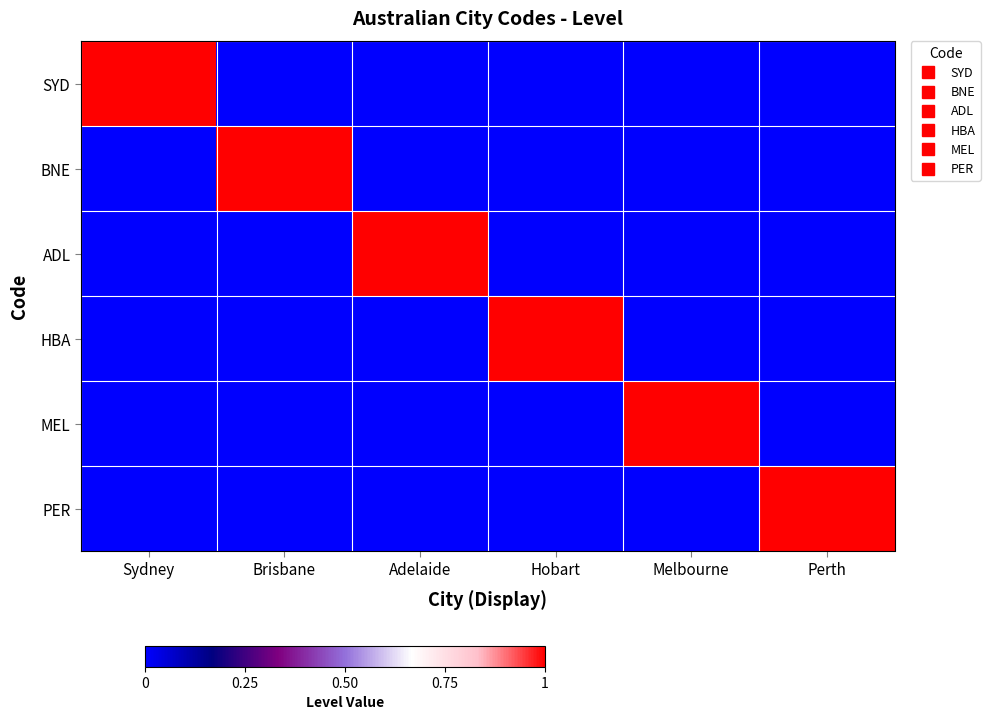

Reading left to right, what are all the values shown in this chart?

SYD: Sydney=1	Brisbane=0	Adelaide=0	Hobart=0	Melbourne=0	Perth=0
BNE: Sydney=0	Brisbane=1	Adelaide=0	Hobart=0	Melbourne=0	Perth=0
ADL: Sydney=0	Brisbane=0	Adelaide=1	Hobart=0	Melbourne=0	Perth=0
HBA: Sydney=0	Brisbane=0	Adelaide=0	Hobart=1	Melbourne=0	Perth=0
MEL: Sydney=0	Brisbane=0	Adelaide=0	Hobart=0	Melbourne=1	Perth=0
PER: Sydney=0	Brisbane=0	Adelaide=0	Hobart=0	Melbourne=0	Perth=1